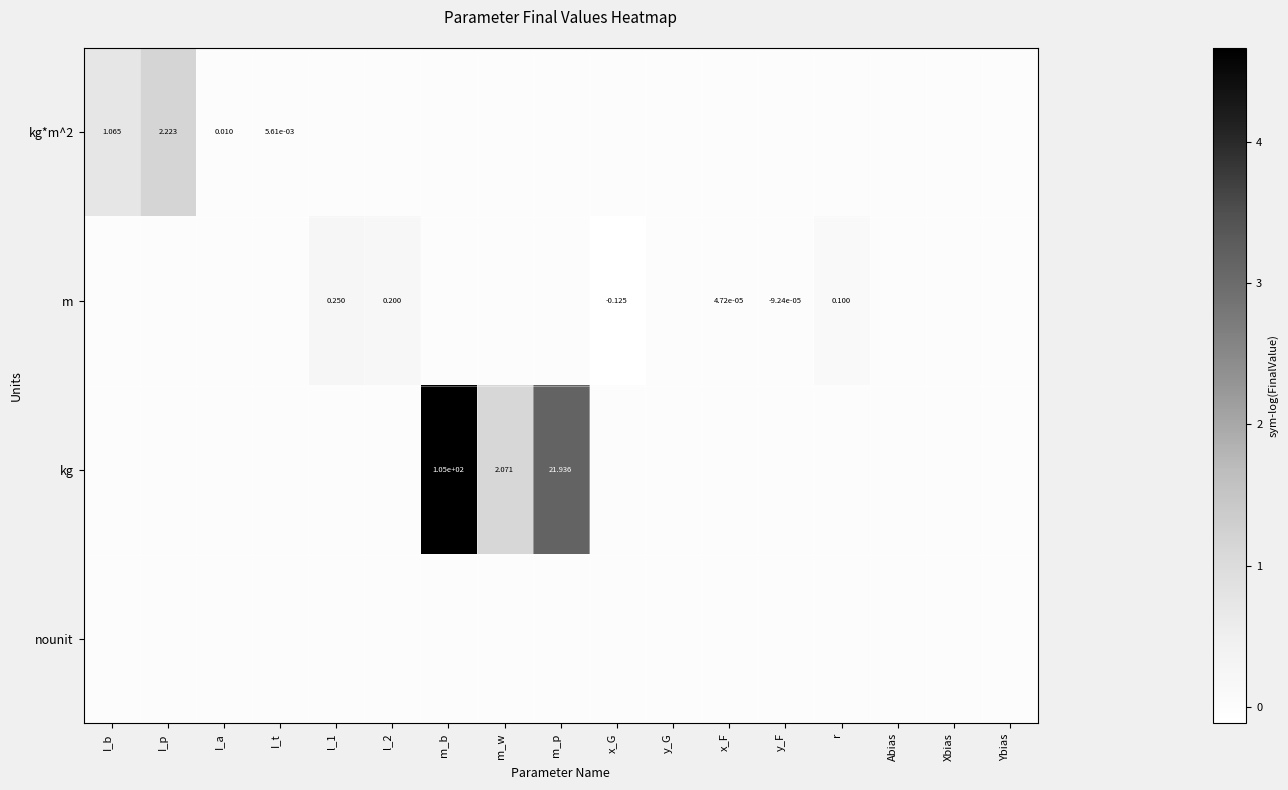

Is the value of m at y_F greater than the value of kg at m_p?

No